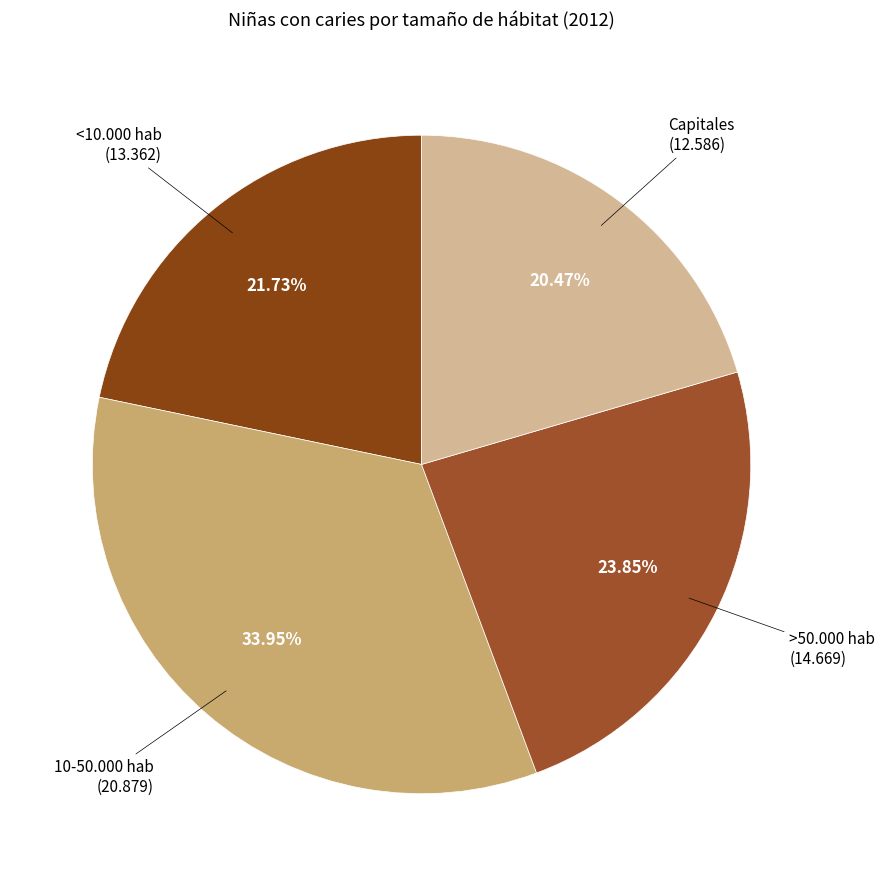

To the nearest percent, what portion does 10-50.000 hab represent?

34%